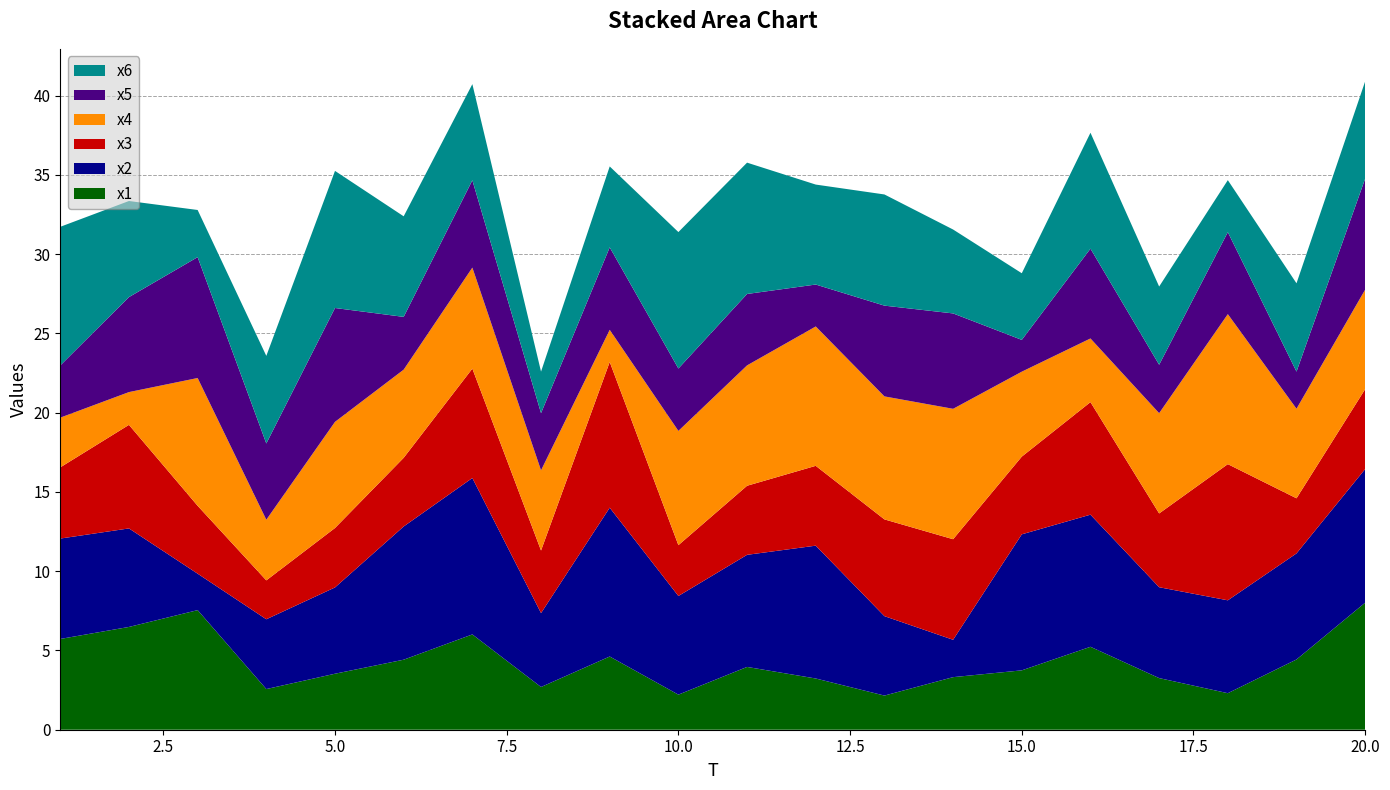

Reading right to left, list all the values displayed in this chart.

x1: 20=8.0	19=4.4	18=2.3	17=3.3	16=5.2	15=3.7	14=3.3	13=2.2	12=3.2	11=4.0	10=2.2	9=4.6	8=2.7	7=6.0	6=4.4	5=3.5	4=2.6	3=7.5	2=6.5	1=5.7
x2: 20=8.4	19=6.7	18=5.9	17=5.7	16=8.3	15=8.6	14=2.4	13=5.0	12=8.4	11=7.1	10=6.2	9=9.4	8=4.7	7=9.9	6=8.4	5=5.4	4=4.4	3=2.3	2=6.2	1=6.3
x3: 20=5.0	19=3.5	18=8.6	17=4.7	16=7.1	15=4.9	14=6.3	13=6.1	12=5.0	11=4.4	10=3.2	9=9.2	8=3.9	7=6.9	6=4.3	5=3.8	4=2.5	3=4.3	2=6.5	1=4.5
x4: 20=6.3	19=5.7	18=9.5	17=6.3	16=4.0	15=5.4	14=8.2	13=7.8	12=8.8	11=7.6	10=7.2	9=2.0	8=5.1	7=6.4	6=5.6	5=6.7	4=3.8	3=8.1	2=2.1	1=3.1
x5: 20=7.0	19=2.3	18=5.2	17=3.1	16=5.7	15=2.0	14=6.0	13=5.7	12=2.6	11=4.5	10=3.9	9=5.2	8=3.6	7=5.5	6=3.3	5=7.2	4=4.8	3=7.6	2=6.0	1=3.3
x6: 20=6.1	19=5.6	18=3.3	17=4.9	16=7.3	15=4.2	14=5.3	13=7.0	12=6.3	11=8.3	10=8.6	9=5.1	8=2.6	7=6.1	6=6.3	5=8.6	4=5.5	3=3.0	2=6.1	1=8.7